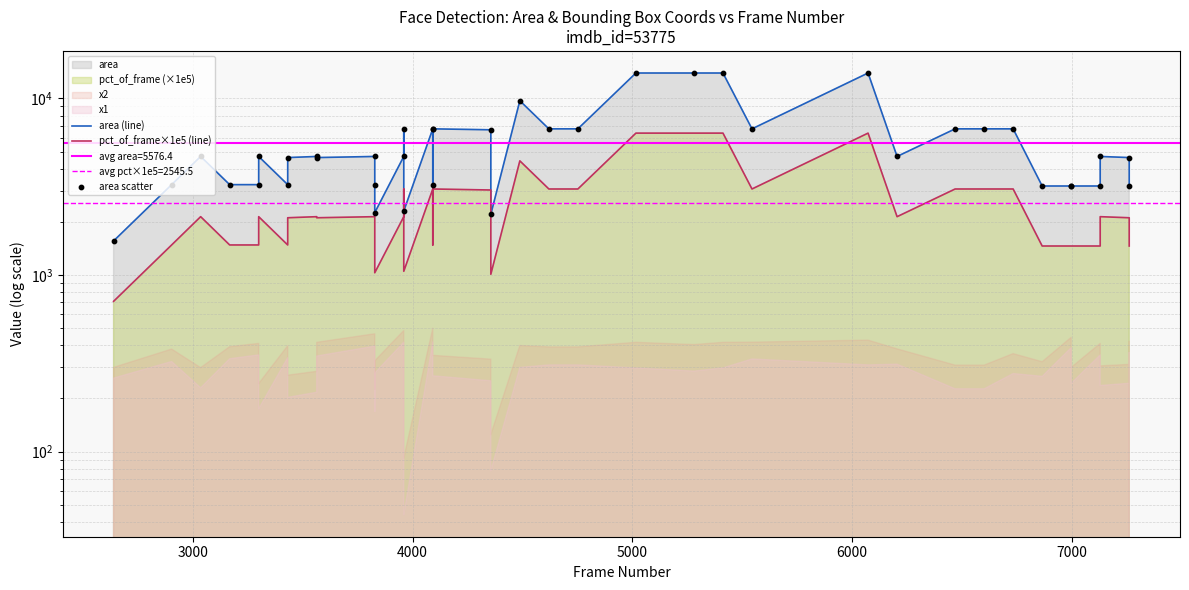

Is the value of pct_of_frame×1e5 (line) at 21 greater than the value of area (line) at 7000?

No